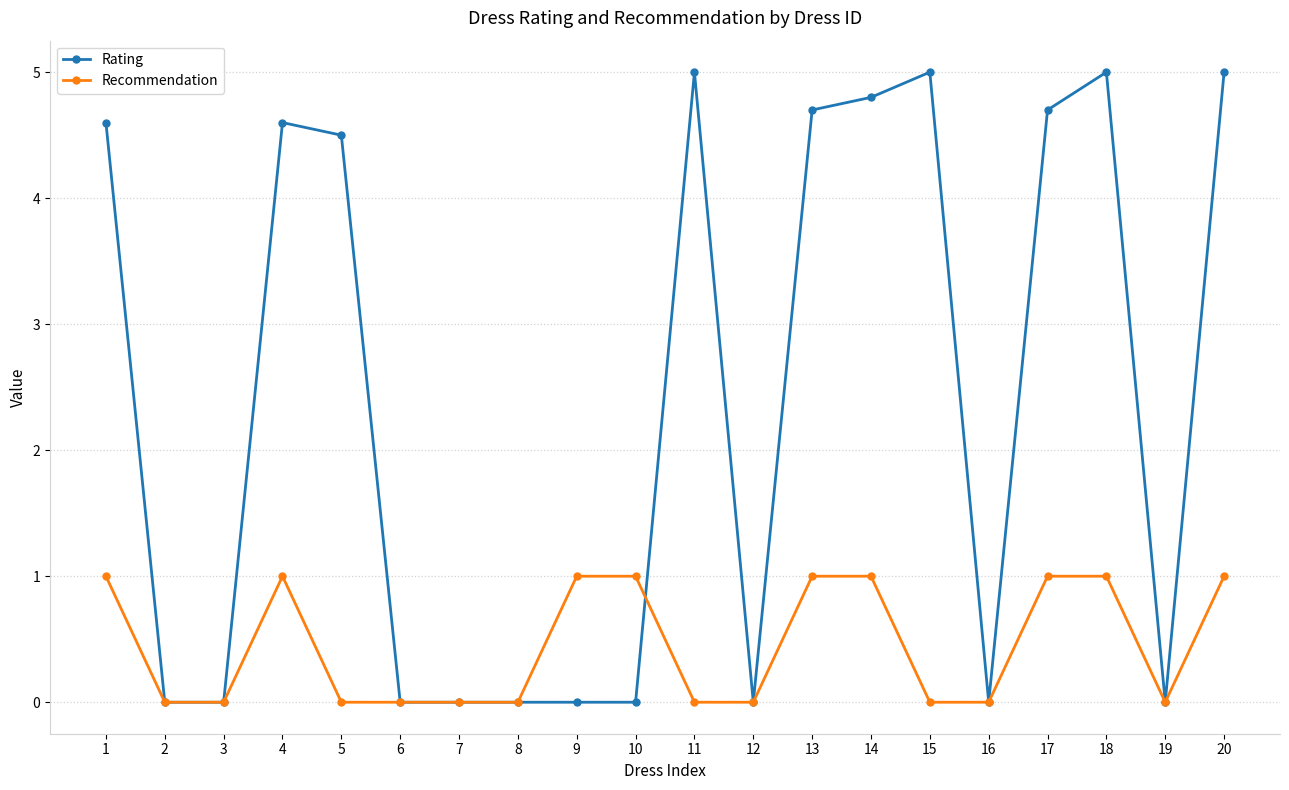

What are all the series names shown in the legend?

Rating, Recommendation